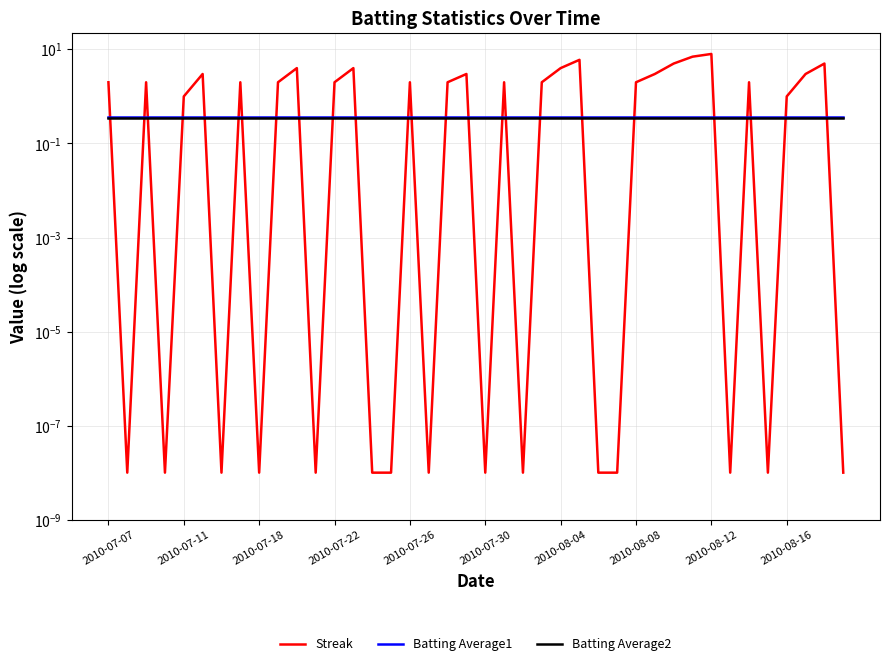

At how many categories does at least one series exceed 7?

1